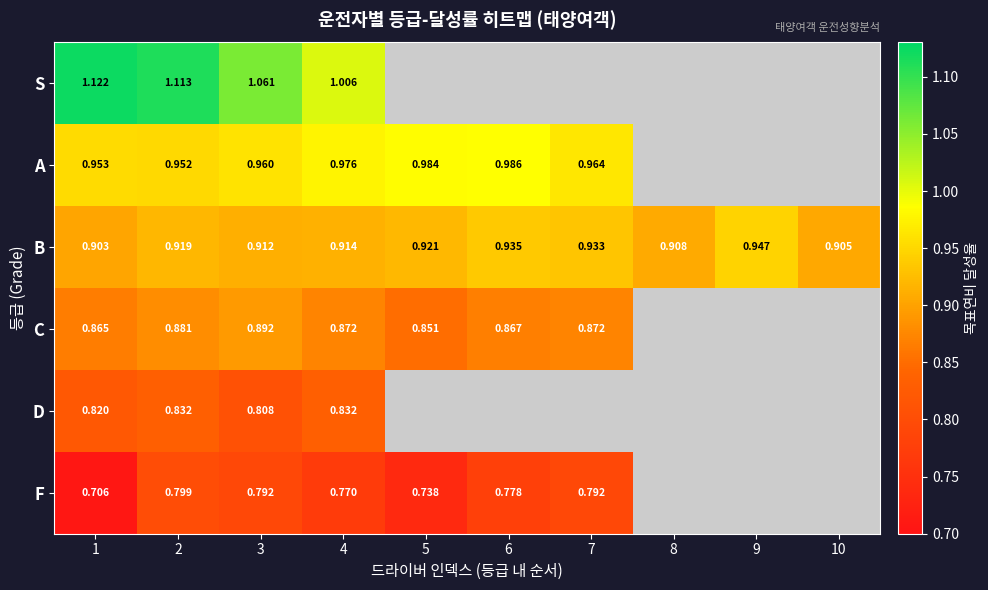

The value of C at 1 is 0.9. True or false?

True